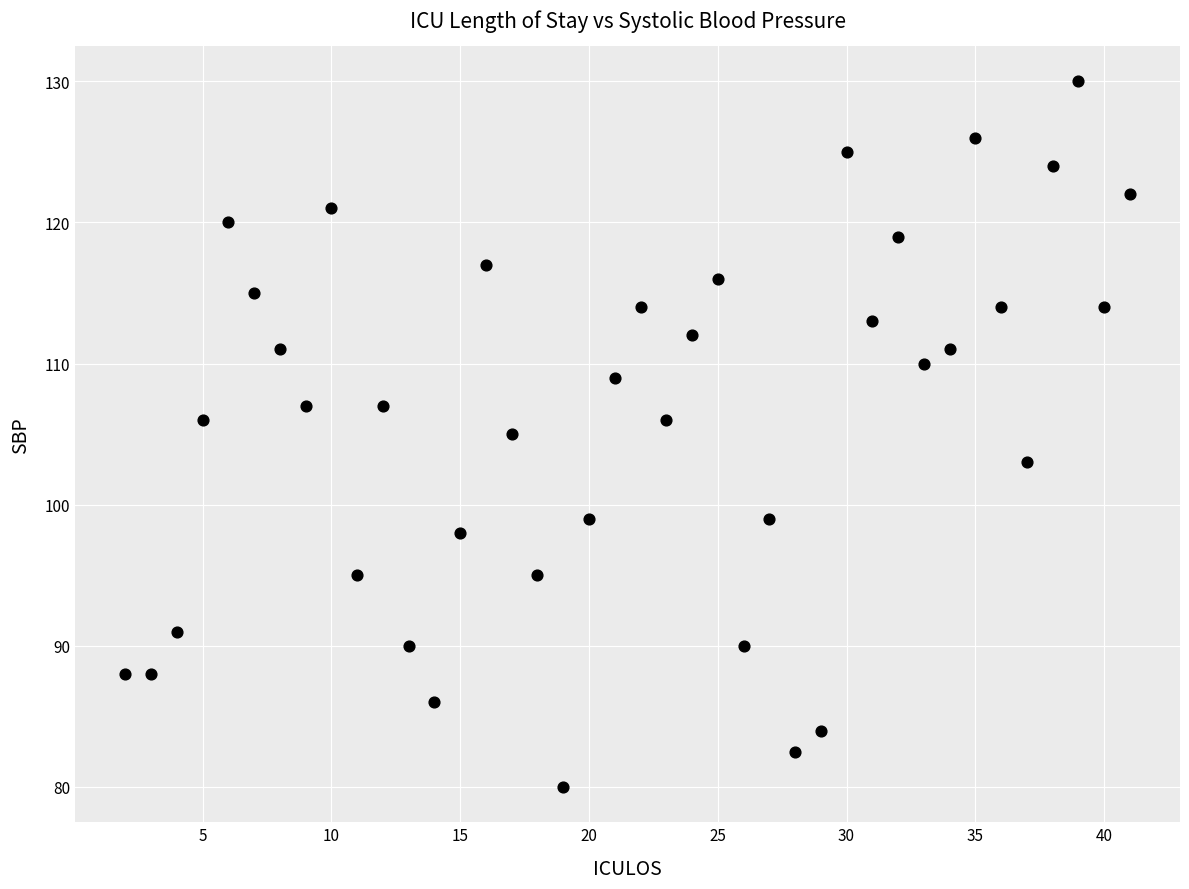

What is the range of Y values (max minus min)?

50.0